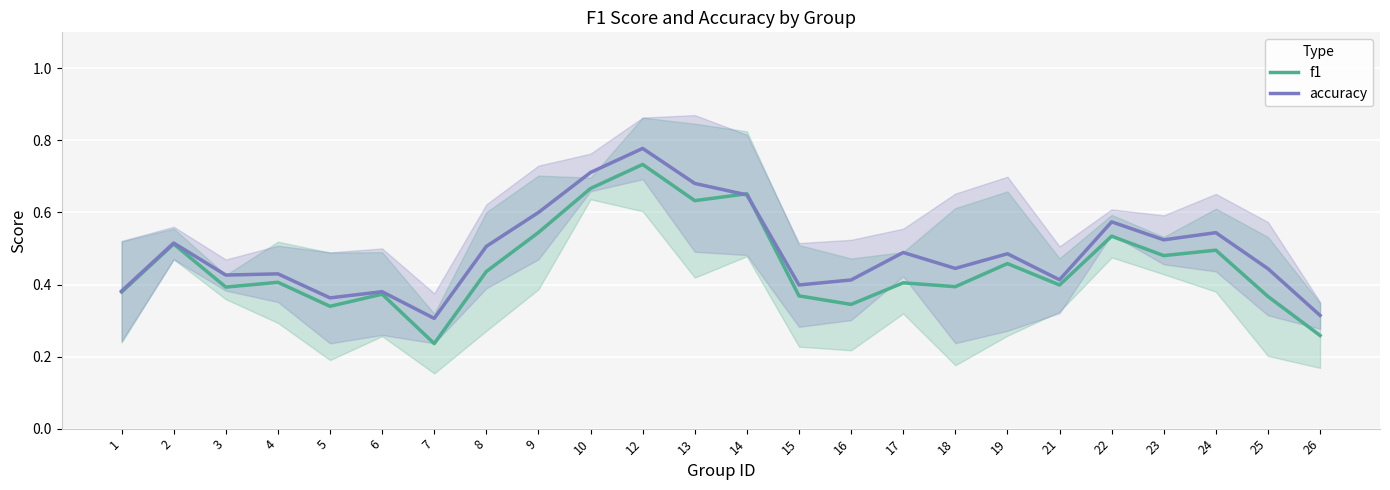

Rank the series by their maximum value, from highest to lowest.

accuracy, f1